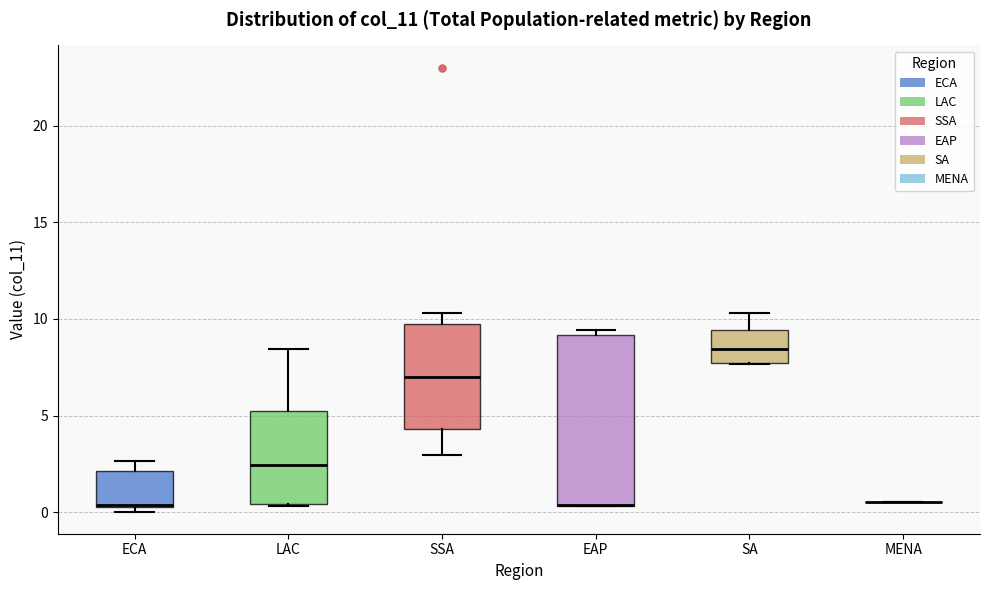

Where does the median line of the box for SA sit on the y-axis? The values are not printed on the chart, so give them approximately, as read against the axis.

8.5